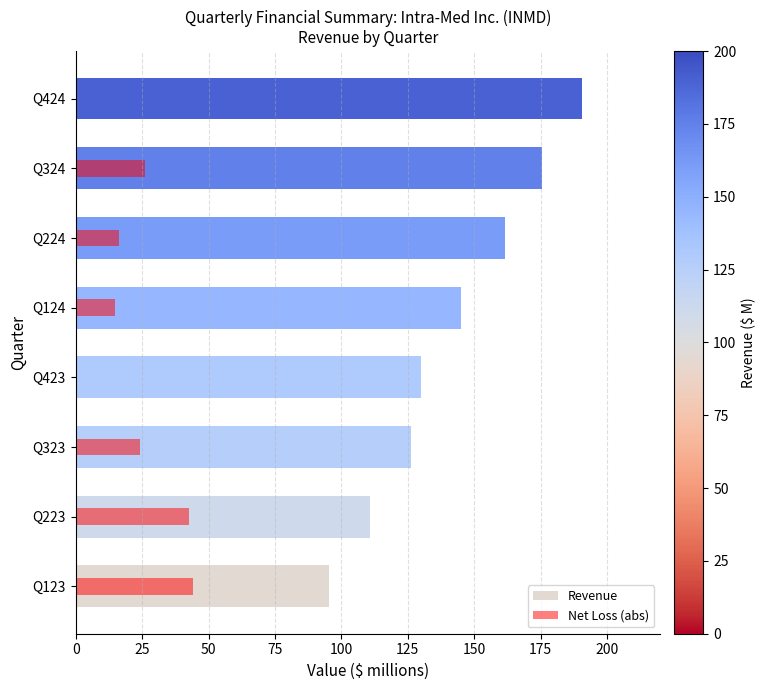

How many groups of bars are there?

8